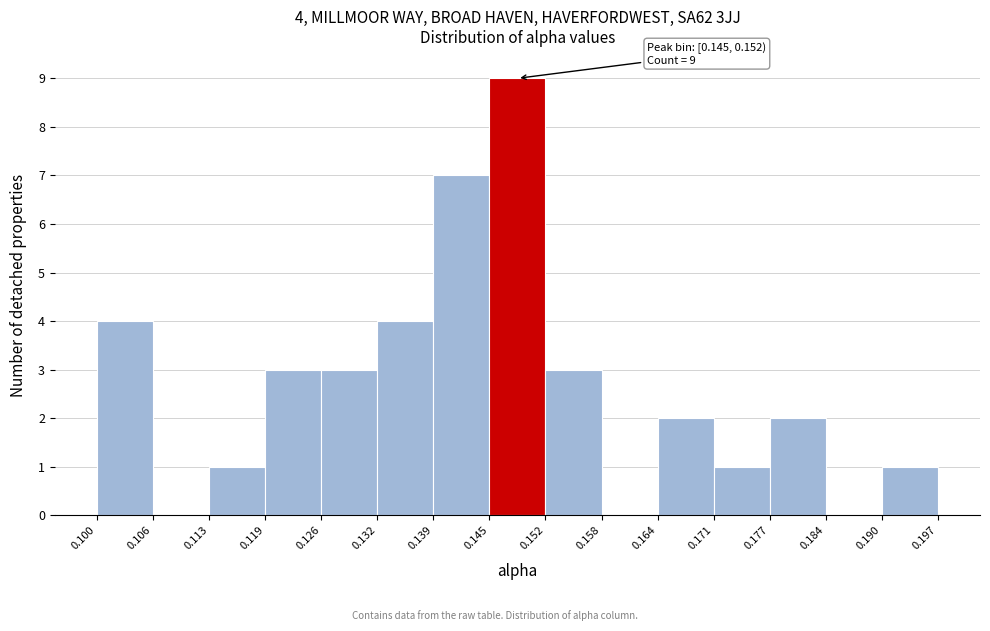

Over which range of the x-axis is the bar tallest?

0.145 to 0.152